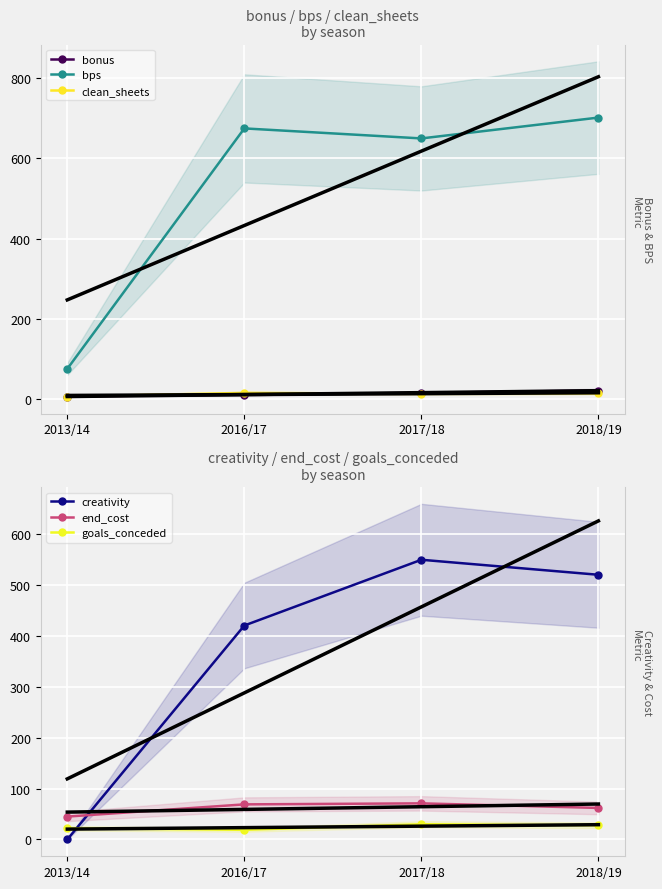

Between 2013/14 and 2018/19, which series saw the biggest shift?

bps